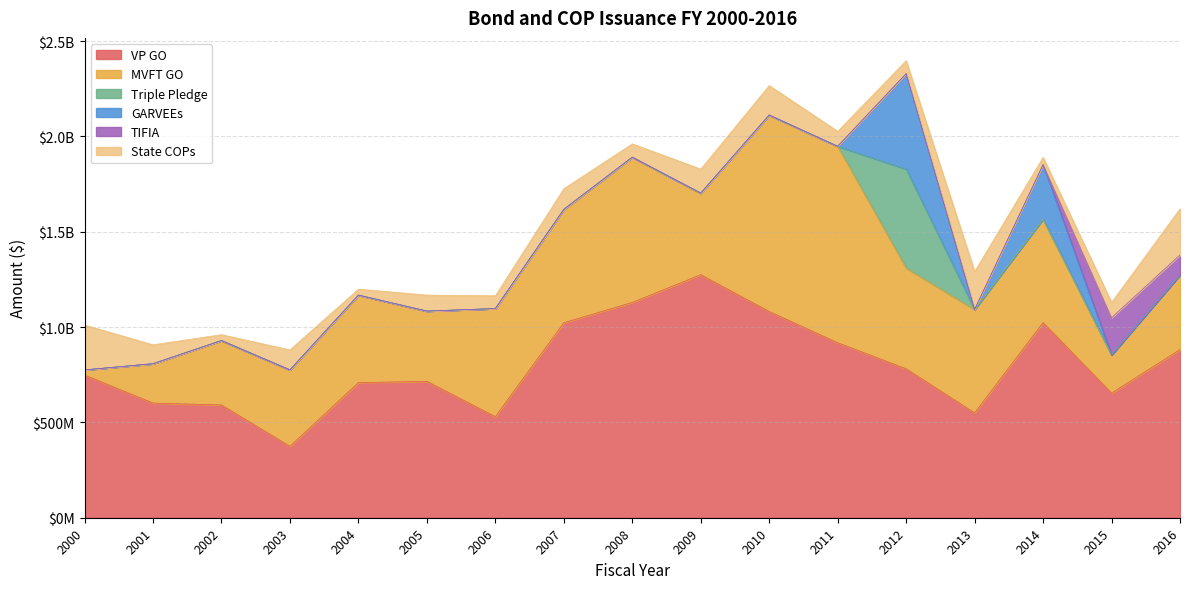

At 2016, list the series in order from smallest to largest.

Triple Pledge, GARVEEs, TIFIA, State COPs, MVFT GO, VP GO